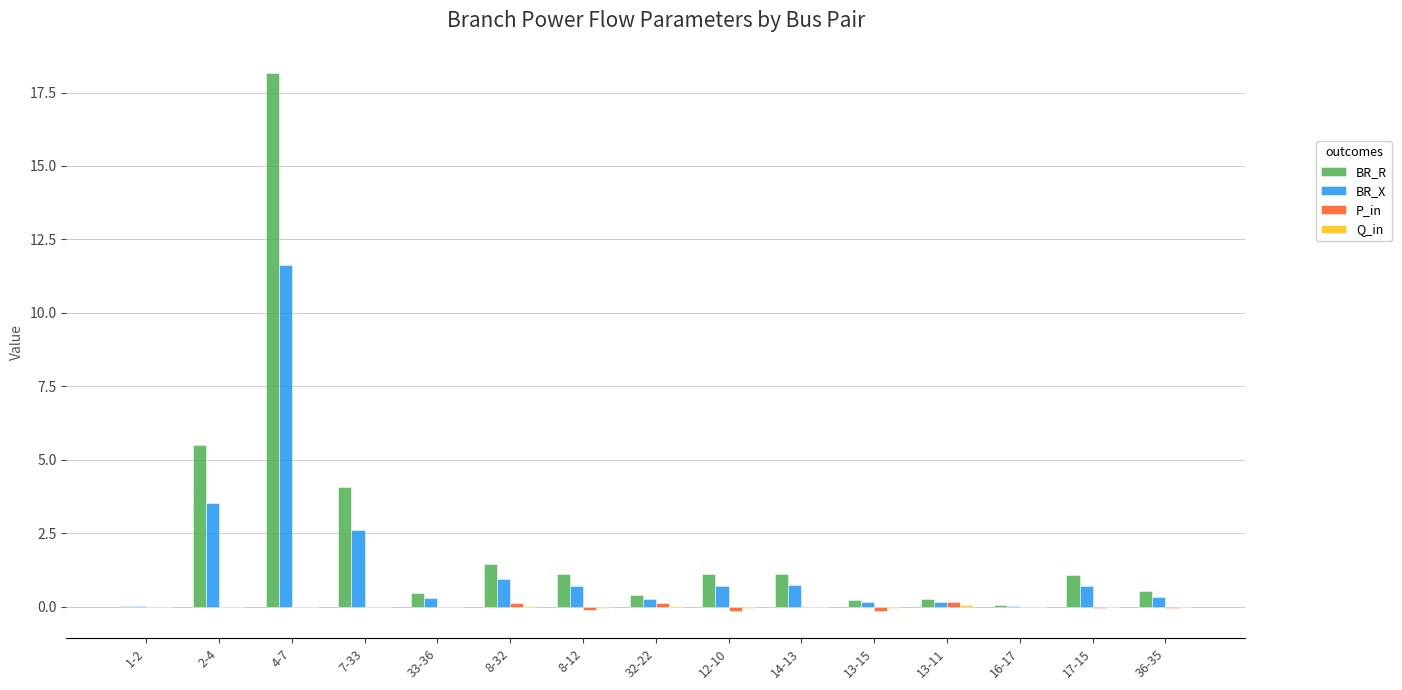

What is the total value across all series at 8-12?

1.6